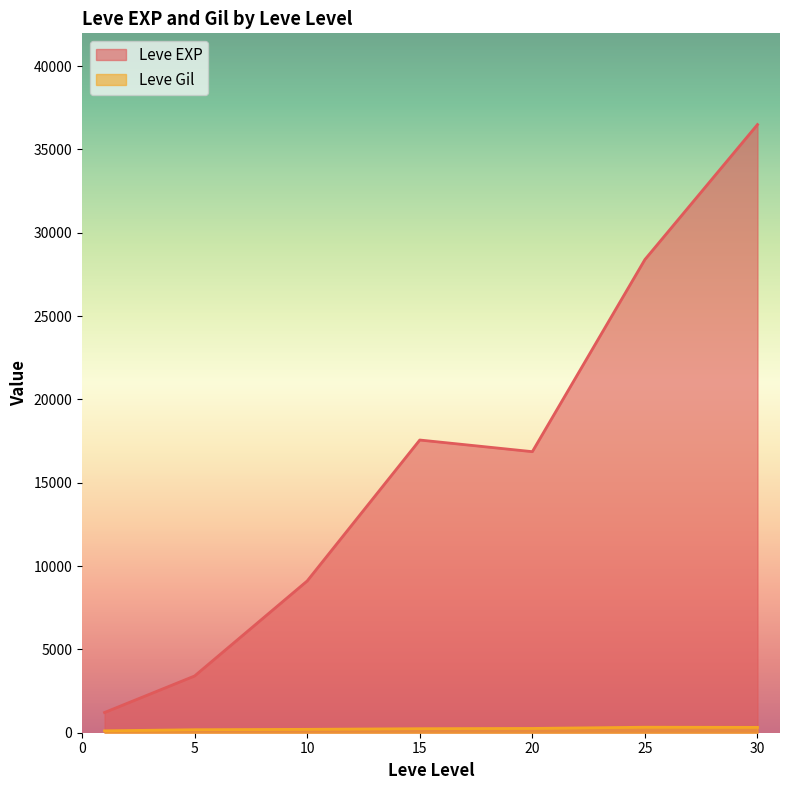

What is the difference between the maximum and second lowest values in the Leve EXP series?

33087.5